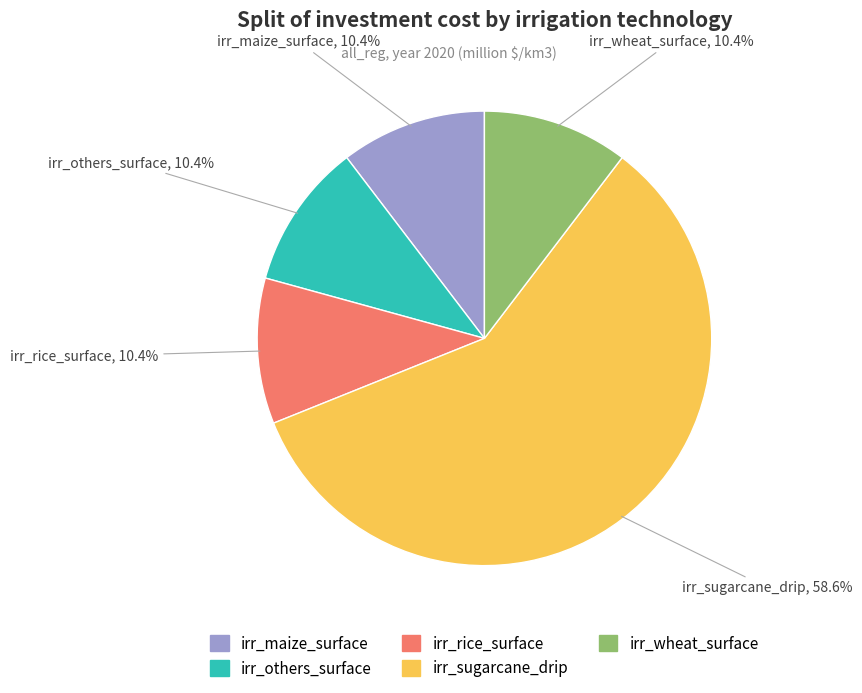

Which category has the biggest portion of the pie?

irr_sugarcane_drip